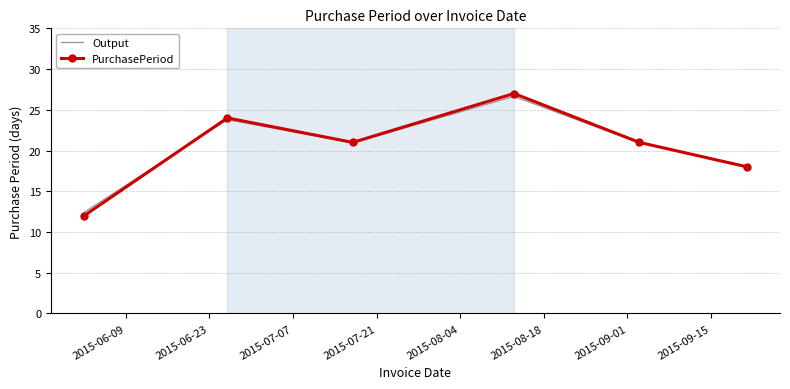

Which series has the largest range (max minus min)?

PurchasePeriod